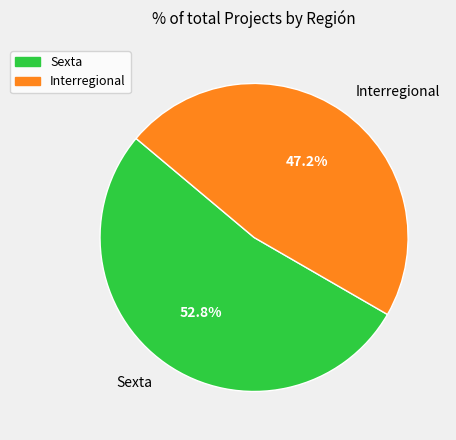

Is Interregional the majority of the pie?

No